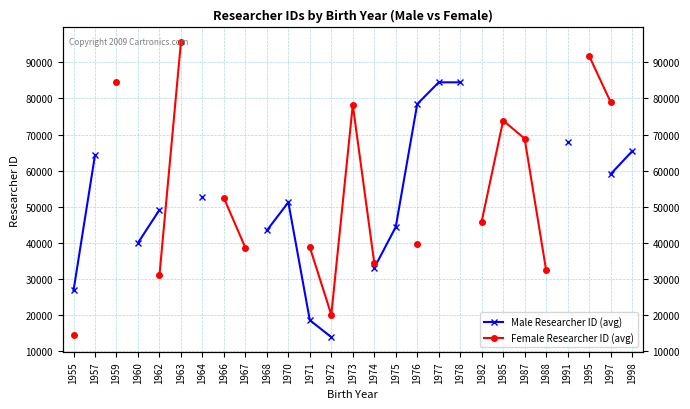

True or false: Female Researcher ID (avg) has a value of 78223.0 at 1973.

True